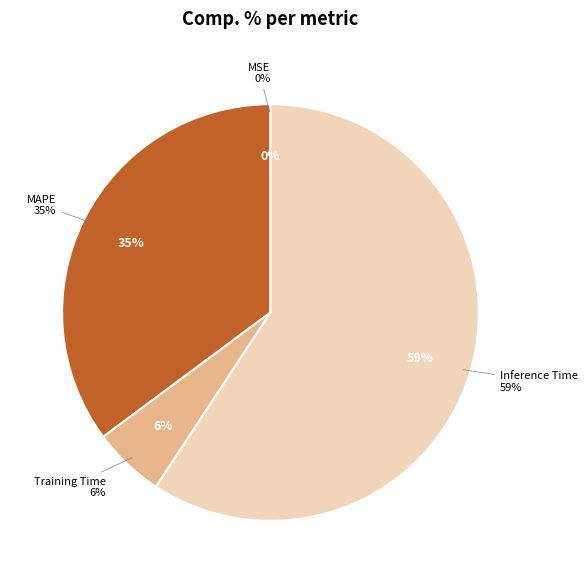

The Inference Time slice represents 59% of the pie. True or false?

True